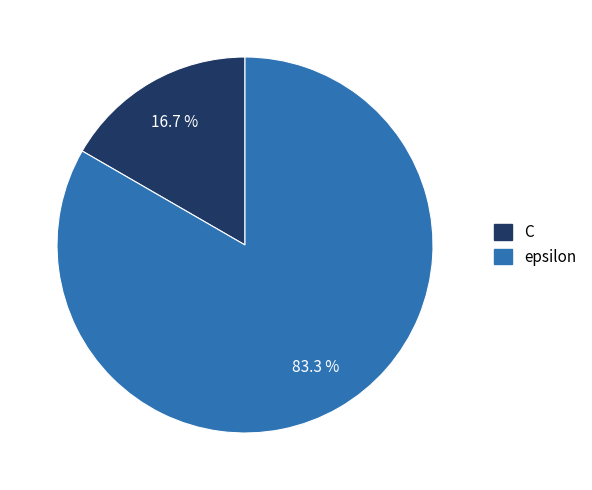

To the nearest percent, what is the average slice percentage?

50%